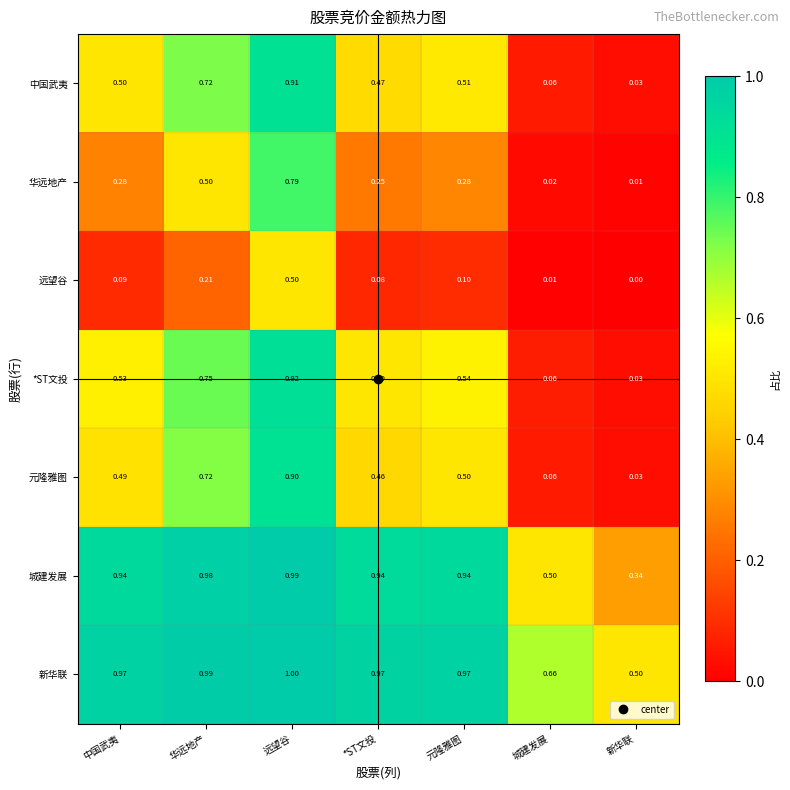

Which category has the lowest value in the 华远地产 series?

新华联